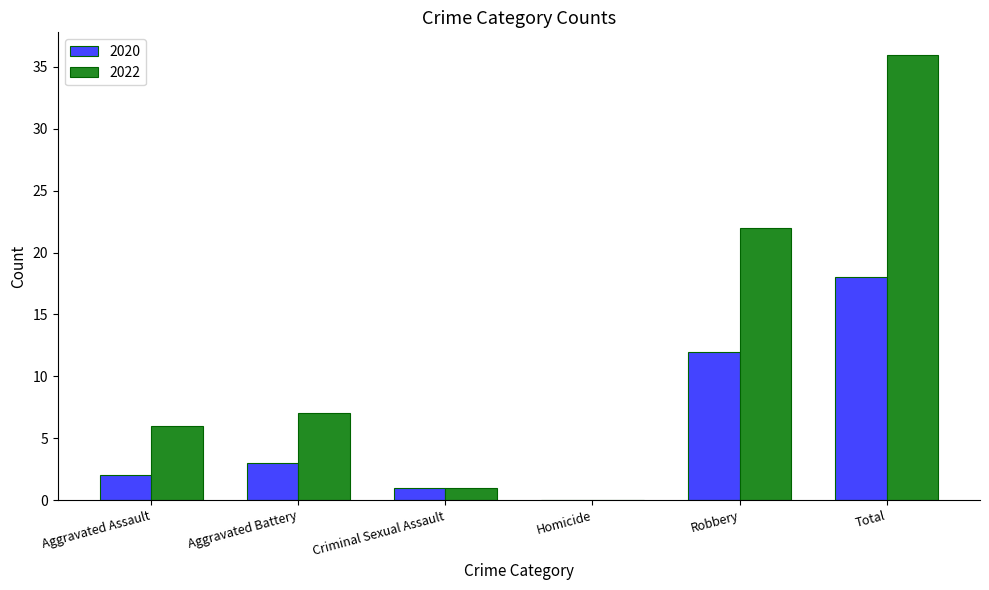

What is the sum of all 2022 values?

72